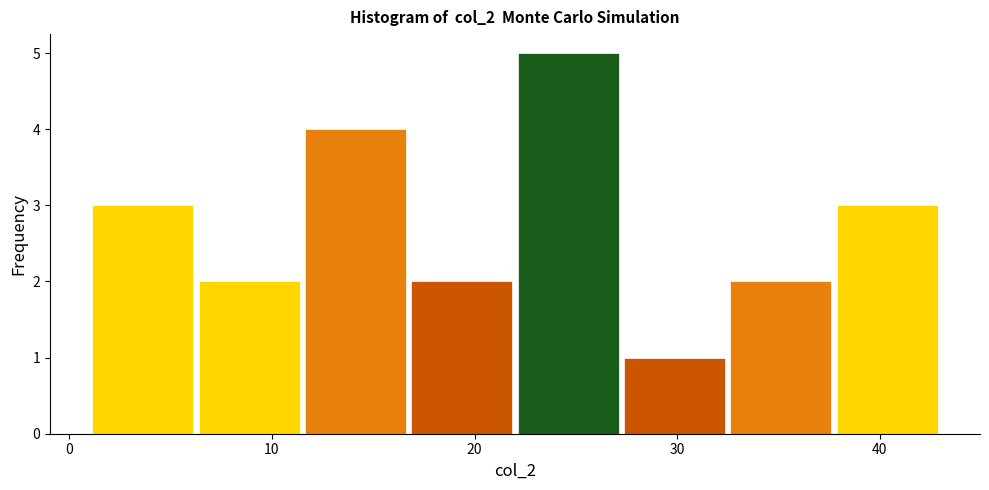

How tall is the bar that spans 38 to 43 on the x-axis? Neither the bar edges nor the heights are printed on the chart, so give them approximately, as read against the axes.

3